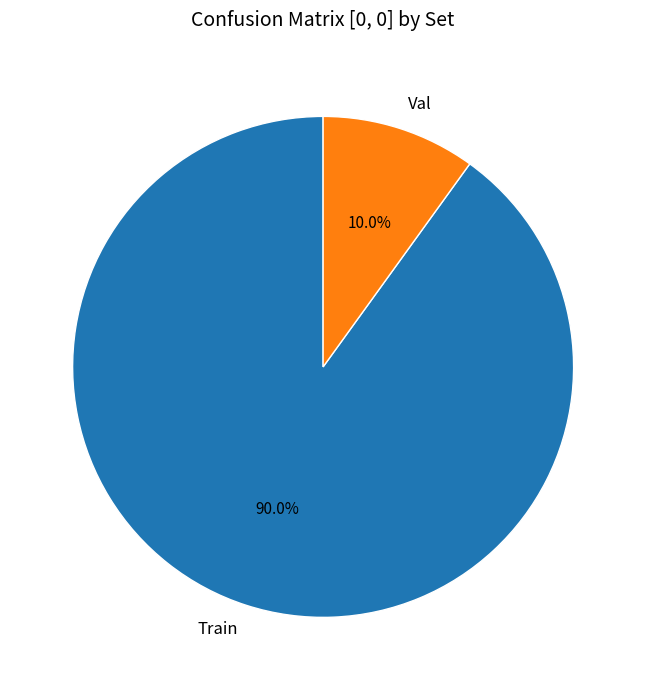

To the nearest percent, what is the average slice percentage?

50%